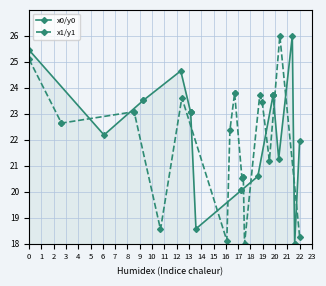

Rank the series by their average value, from highest to lowest.

x0/y0, x1/y1